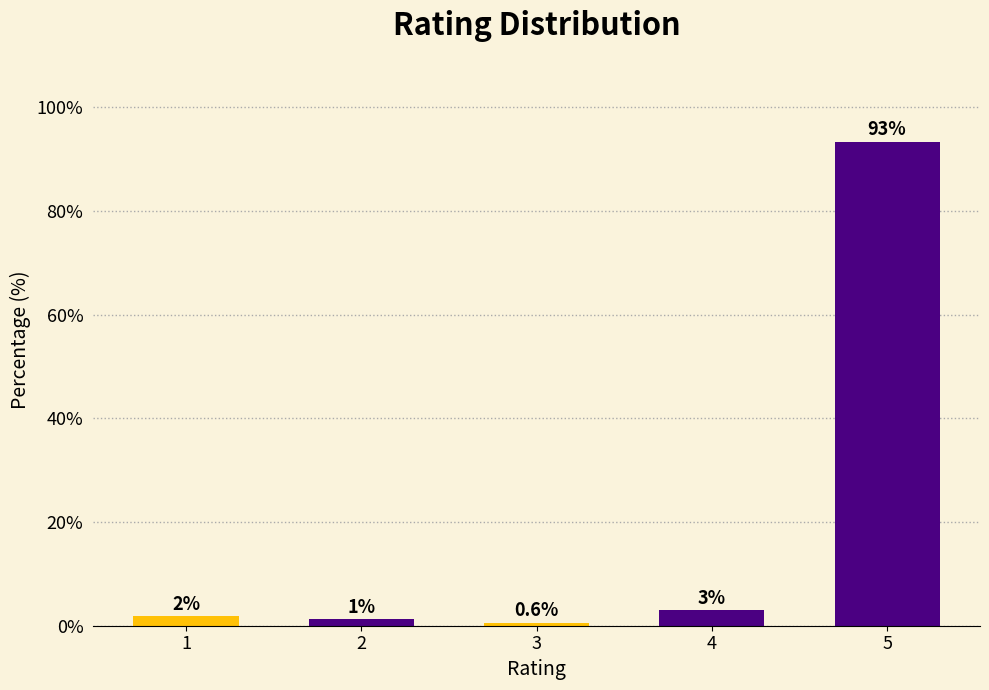

Reading left to right, what are all the values shown in this chart?

1=1.8	2=1.2	3=0.6	4=3.0	5=93.4